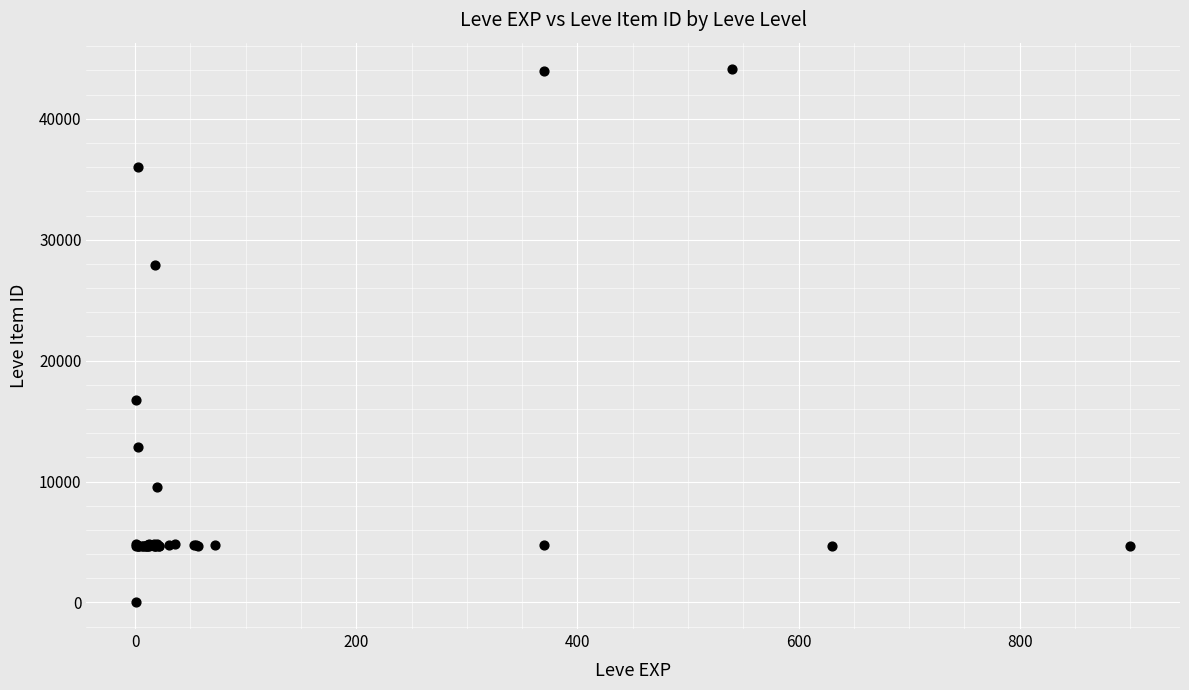

What Y value in the scatter plot is closest to 22050?

16734